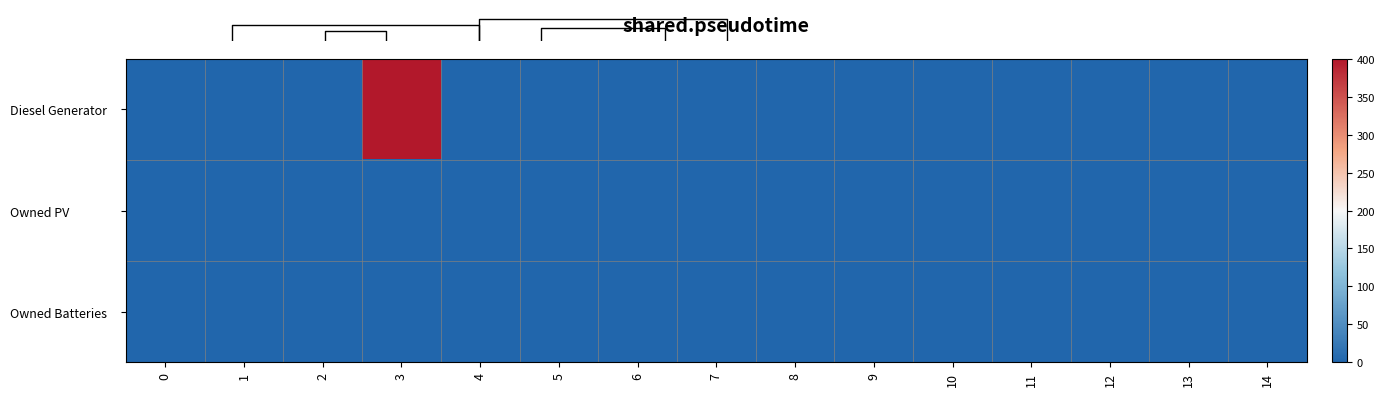

True or false: Diesel Generator has a value of 0 at 10.

True